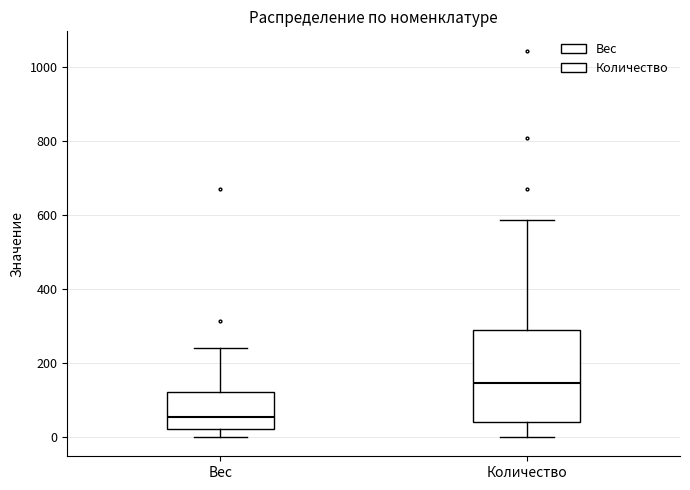

Reading left to right, transcribe this box plot: for each box, give where its median line is, the range the box spans, and where its two whiskers end, as read against the y-axis. The values are not printed on the chart, so give them approximately, as read against the axis.

Вес: median 60, box 20 to 120, whiskers 0 to 240
Количество: median 140, box 40 to 280, whiskers 0 to 580